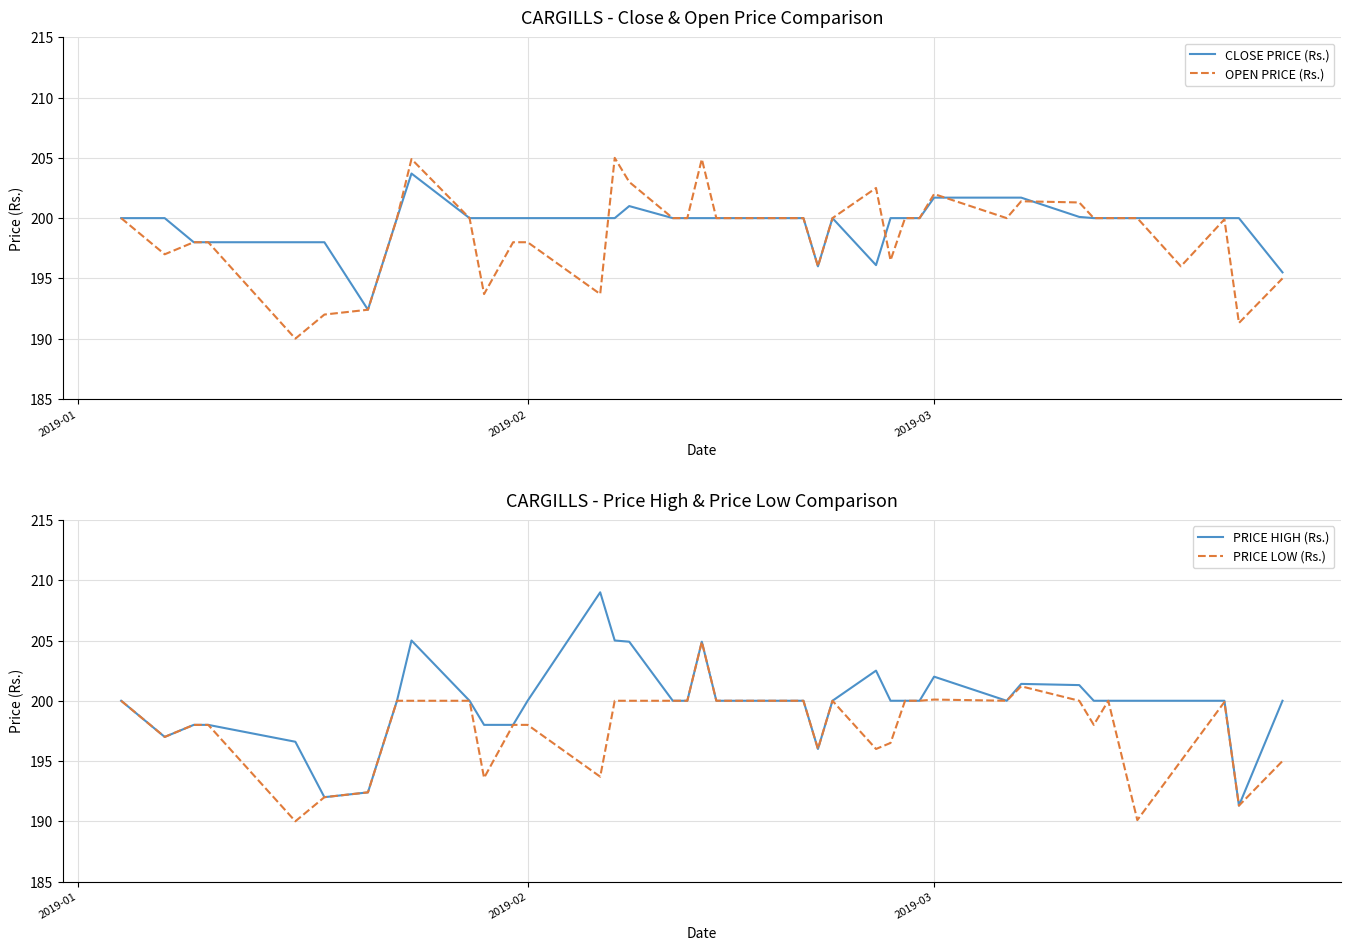

What is the maximum value for PRICE HIGH (Rs.)?

209.0